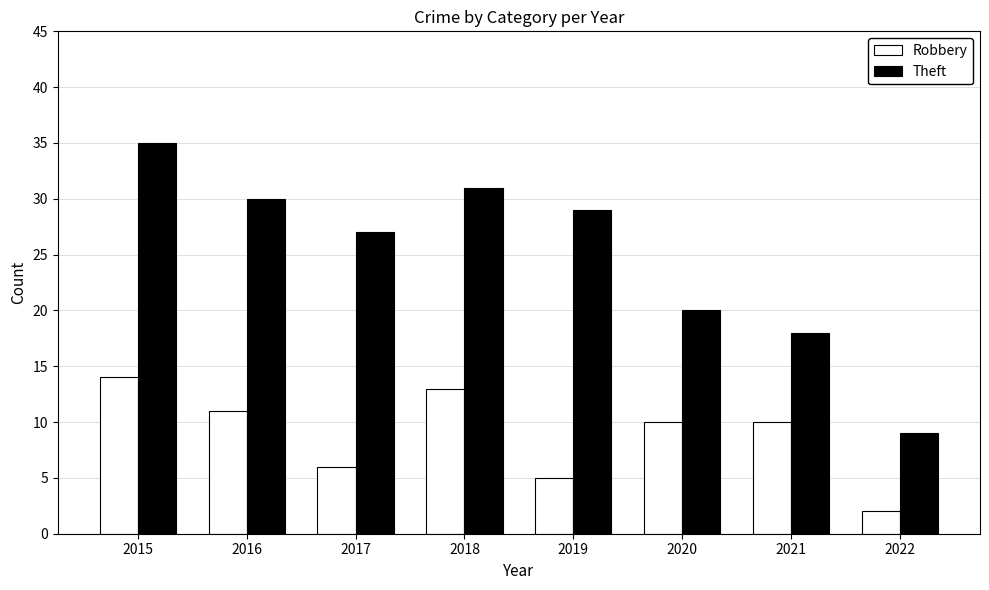

How many bars are there in total?

16